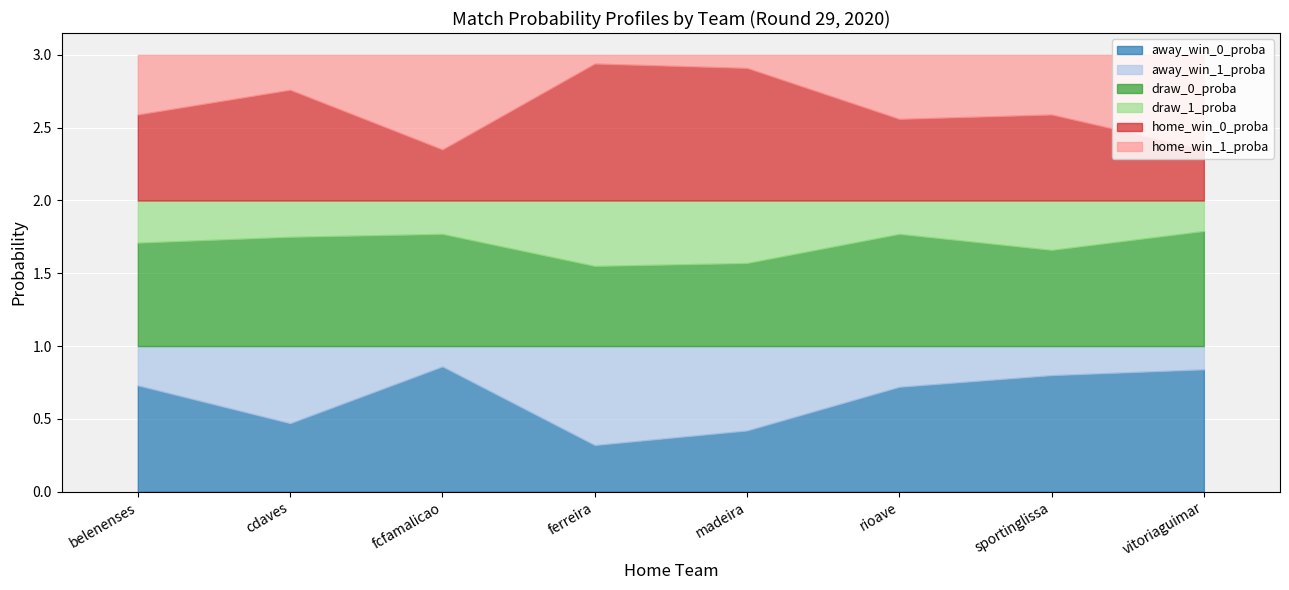

Between which two adjacent categories do home_win_1_proba and away_win_1_proba first intersect?

belenenses and cdaves